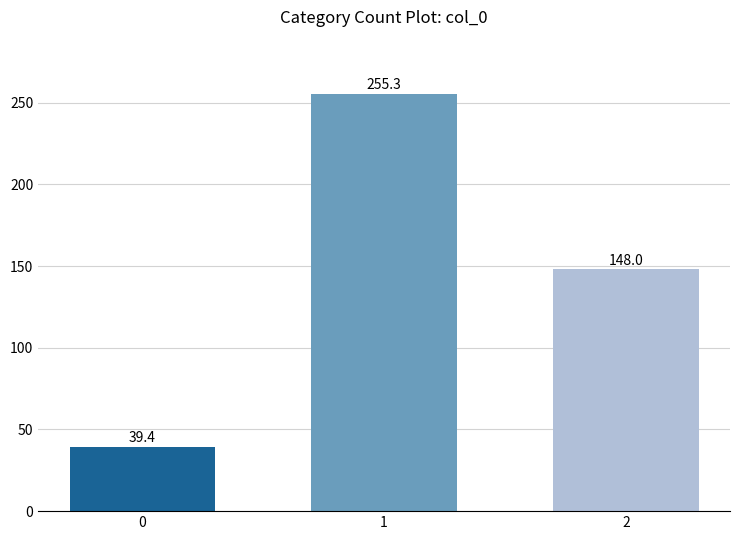

Rank the categories by value from highest to lowest.

1, 2, 0